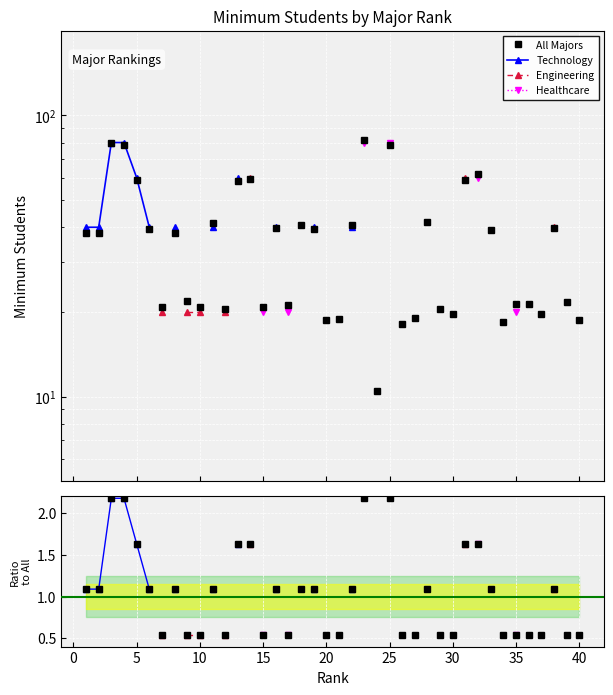

True or false: All Majors and Engineering cross at least once.

False